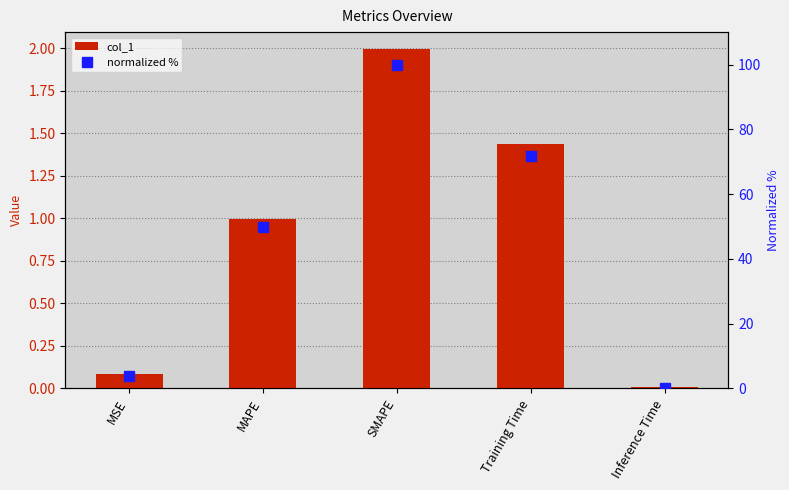

What is the average value of the col_1 series?

0.9